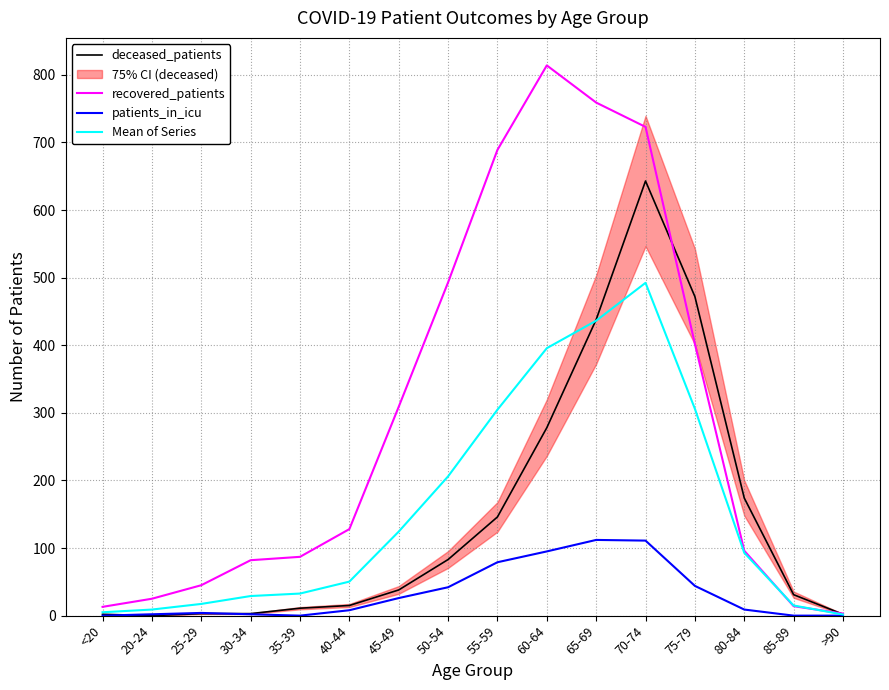

The recovered_patients series shows 37.9 at 20-24. True or false?

False